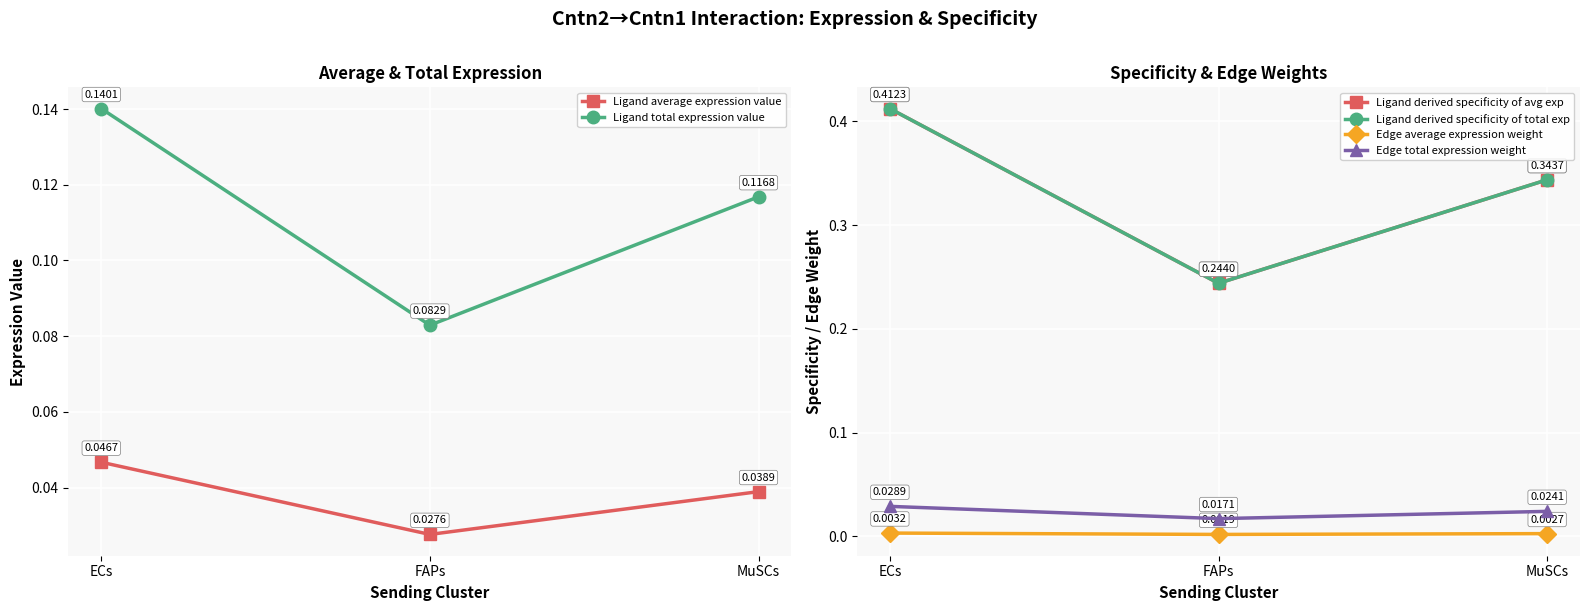

Reading right to left, transcribe all the data shown in this chart.

Ligand average expression value: 0.0	0.0	0.0
Ligand total expression value: 0.1	0.1	0.1
Ligand derived specificity of avg exp: 0.3	0.2	0.4
Ligand derived specificity of total exp: 0.3	0.2	0.4
Edge average expression weight: 0.0	0.0	0.0
Edge total expression weight: 0.0	0.0	0.0